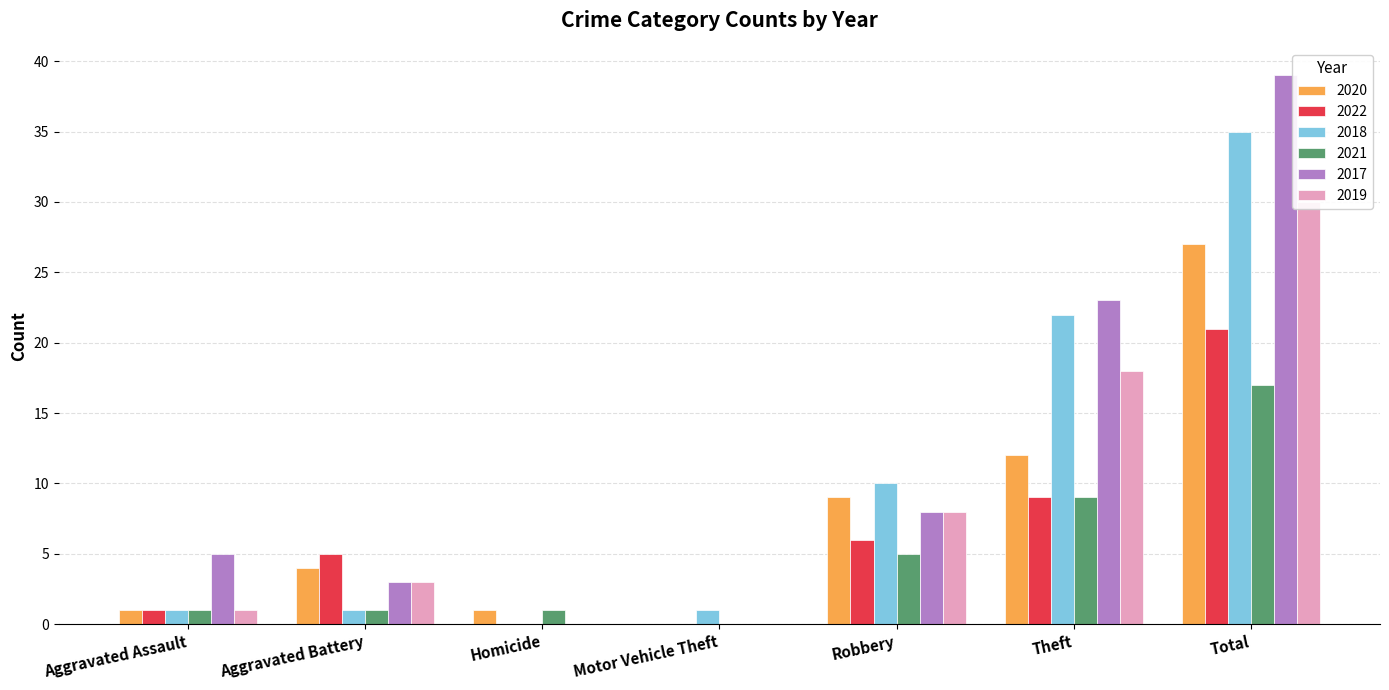

Reading left to right, extract all data points from this chart.

2020: Aggravated Assault=1	Aggravated Battery=4	Homicide=1	Motor Vehicle Theft=0	Robbery=9	Theft=12	Total=27
2022: Aggravated Assault=1	Aggravated Battery=5	Homicide=0	Motor Vehicle Theft=0	Robbery=6	Theft=9	Total=21
2018: Aggravated Assault=1	Aggravated Battery=1	Homicide=0	Motor Vehicle Theft=1	Robbery=10	Theft=22	Total=35
2021: Aggravated Assault=1	Aggravated Battery=1	Homicide=1	Motor Vehicle Theft=0	Robbery=5	Theft=9	Total=17
2017: Aggravated Assault=5	Aggravated Battery=3	Homicide=0	Motor Vehicle Theft=0	Robbery=8	Theft=23	Total=39
2019: Aggravated Assault=1	Aggravated Battery=3	Homicide=0	Motor Vehicle Theft=0	Robbery=8	Theft=18	Total=30